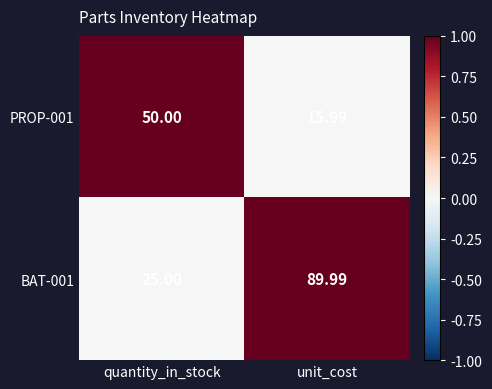

At which label is BAT-001 closest to 57?

quantity_in_stock